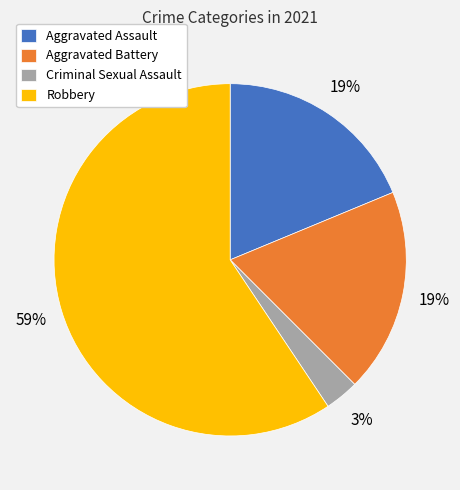

Which slice is the smallest?

Criminal Sexual Assault